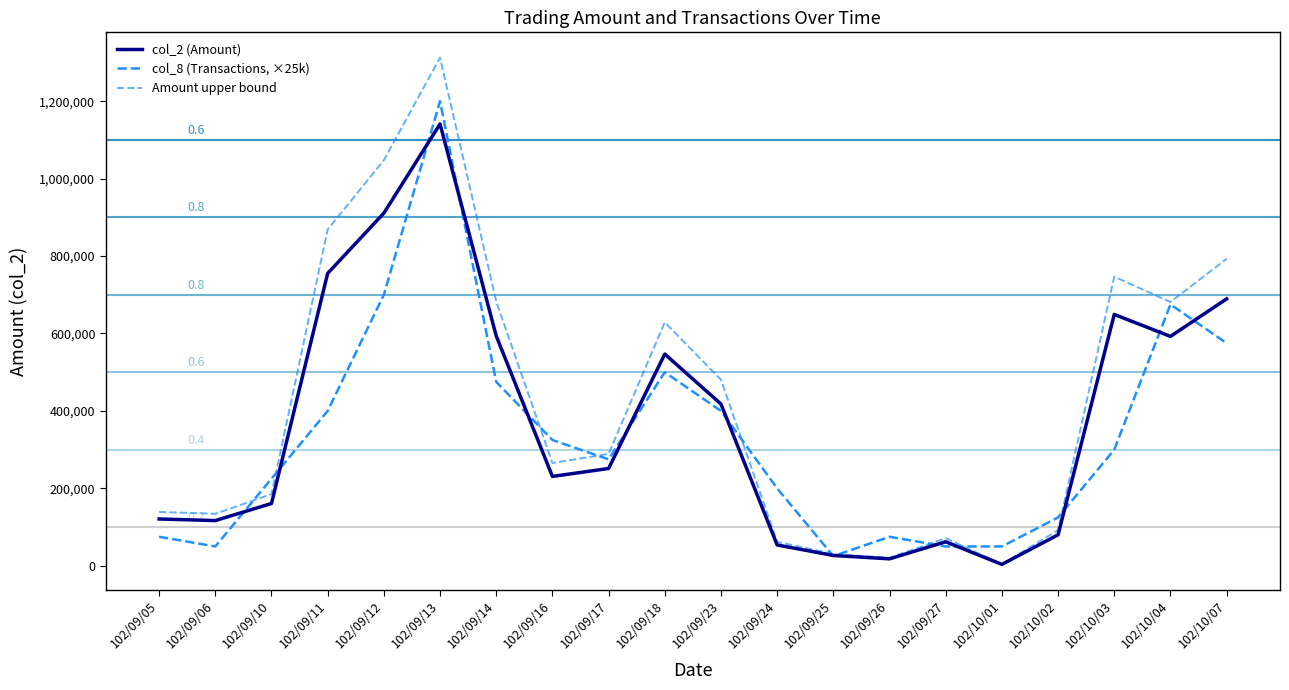

What is the maximum value shown in the chart?

1312311.0